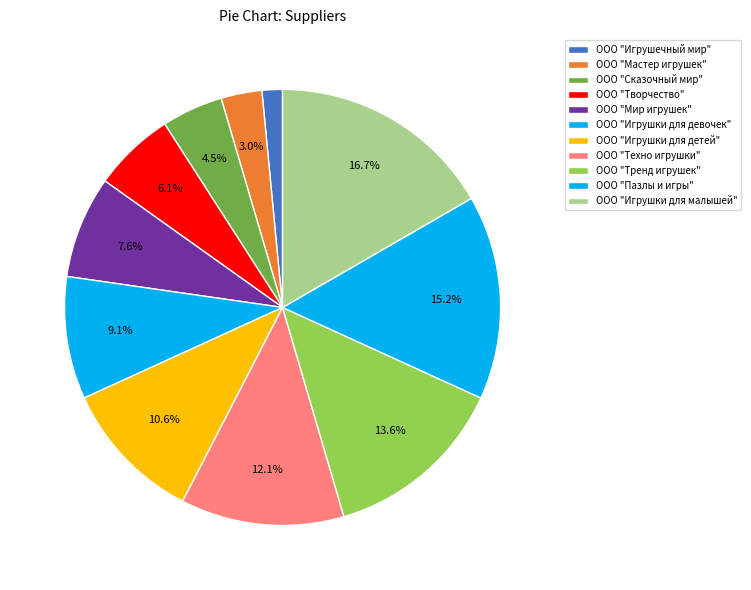

Which has a higher value, ООО "Игрушечный мир" or ООО "Творчество"?

ООО "Творчество"